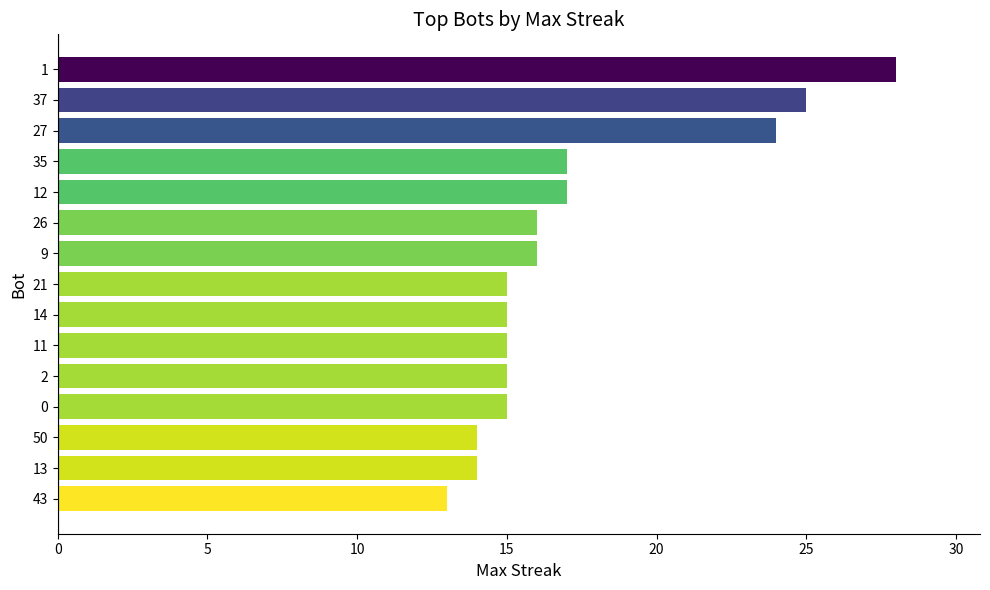

What position from the bottom is 1?

15